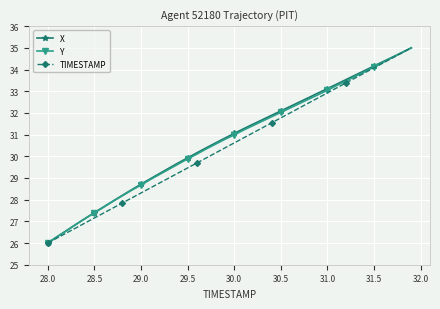

What is the value of the Y point at the 31st from the left?

33.0